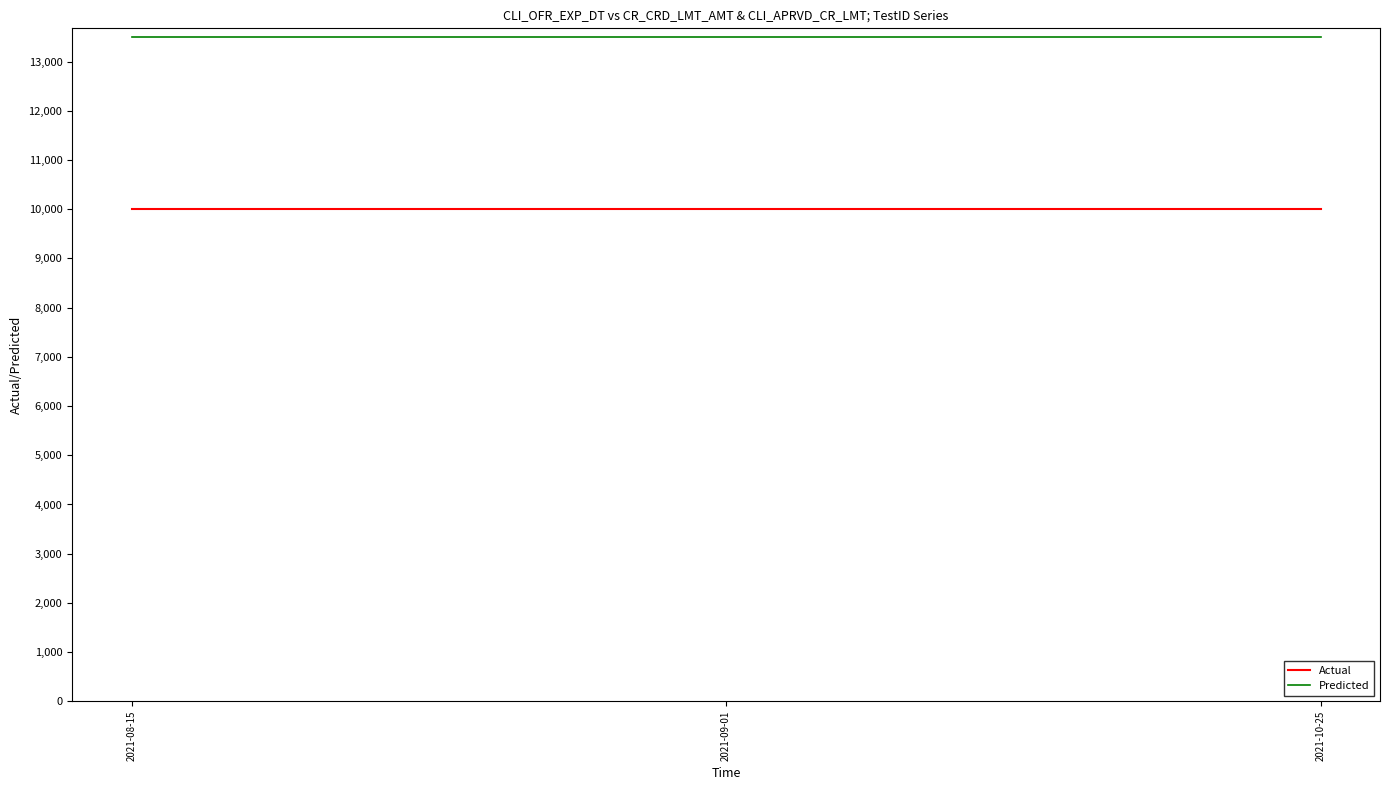

What position from the left is 2021-09-01?

2